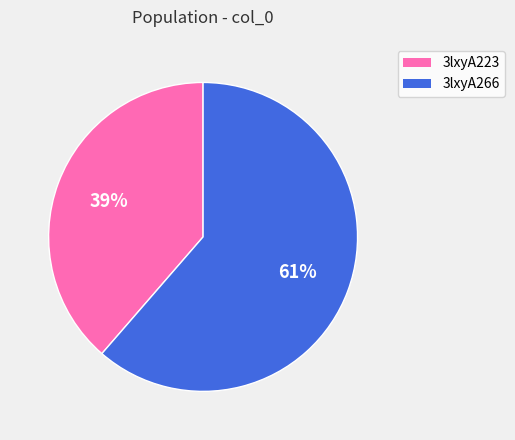

Rank the categories by value from lowest to highest.

3lxyA223, 3lxyA266